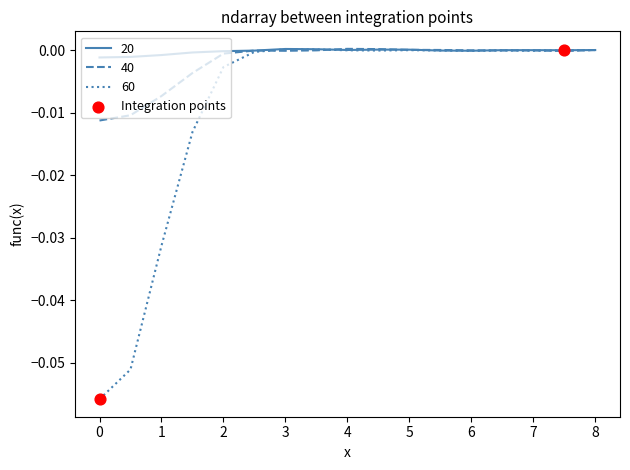

Which series has the largest range (max minus min)?

60